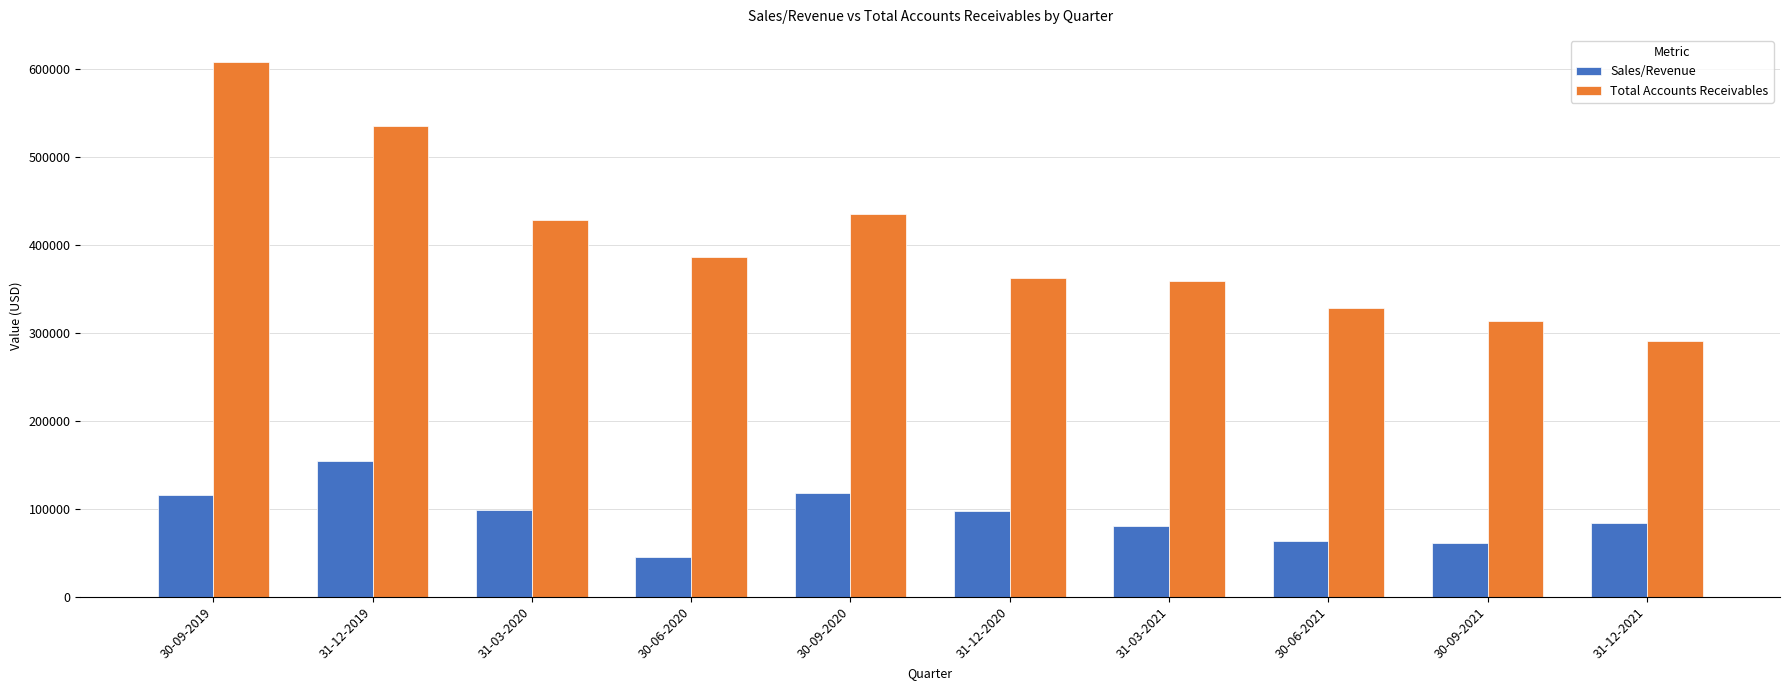

Is the value of Total Accounts Receivables at 30-06-2020 greater than the value of Sales/Revenue at 30-09-2021?

Yes